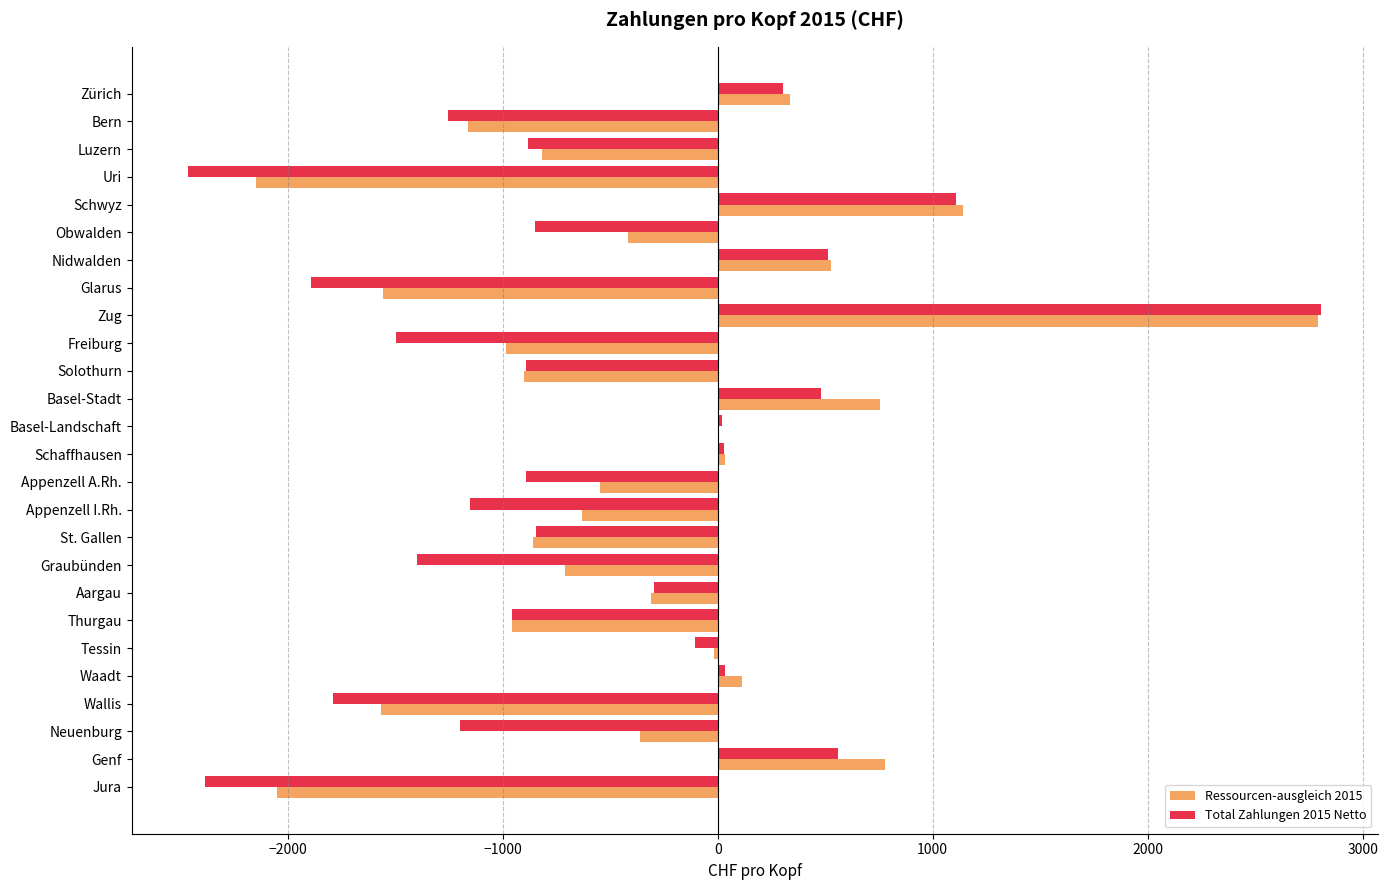

What is the sum of the Ressourcen-ausgleich 2015 values at Luzern and Jura?

-2870.7